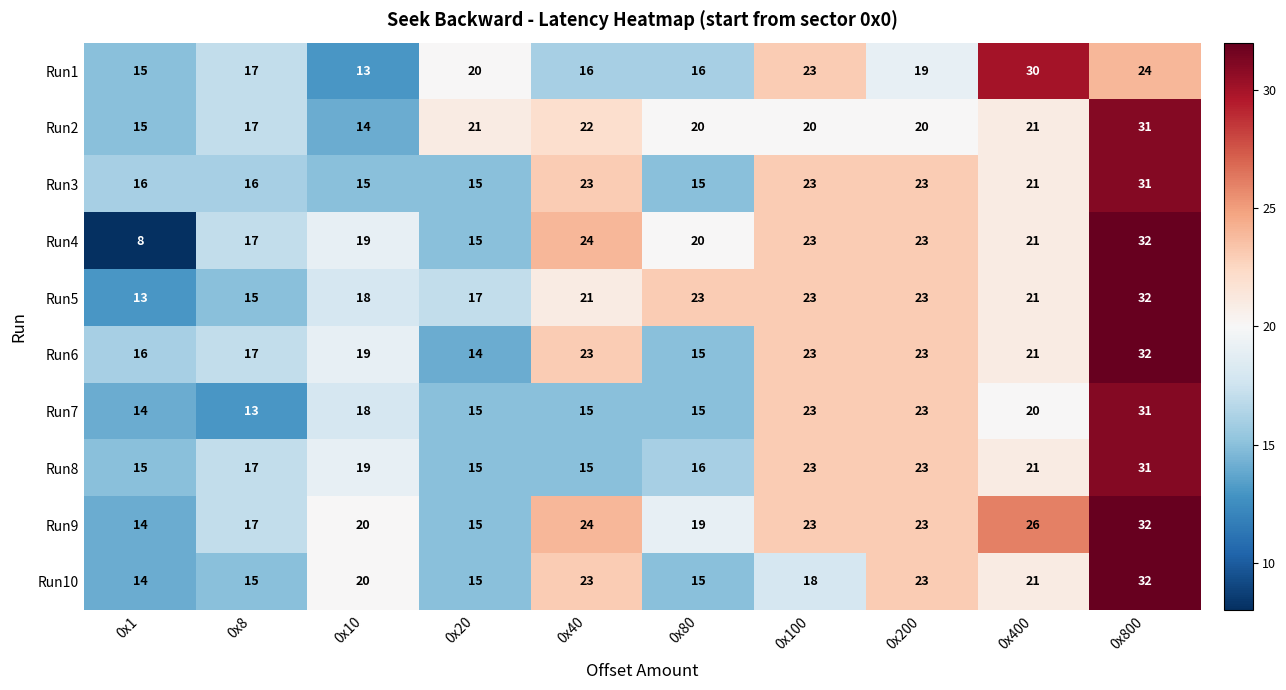

The value of Run10 at 0x10 is 20. True or false?

True